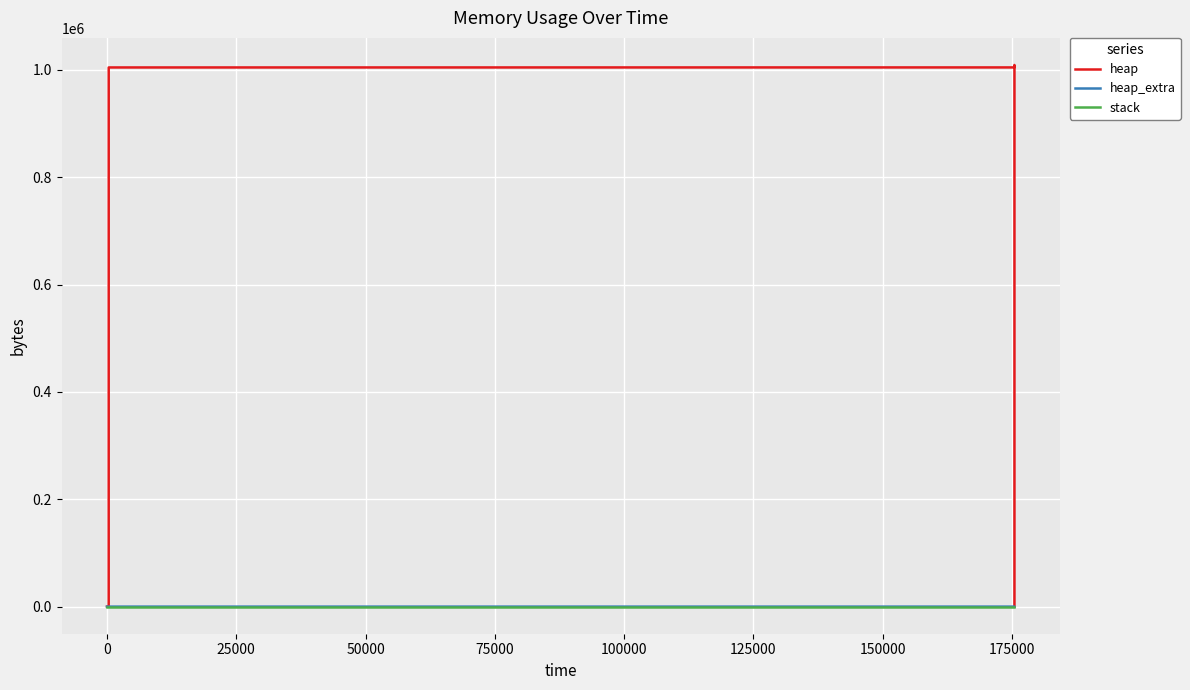

How many data points does each series have?

14